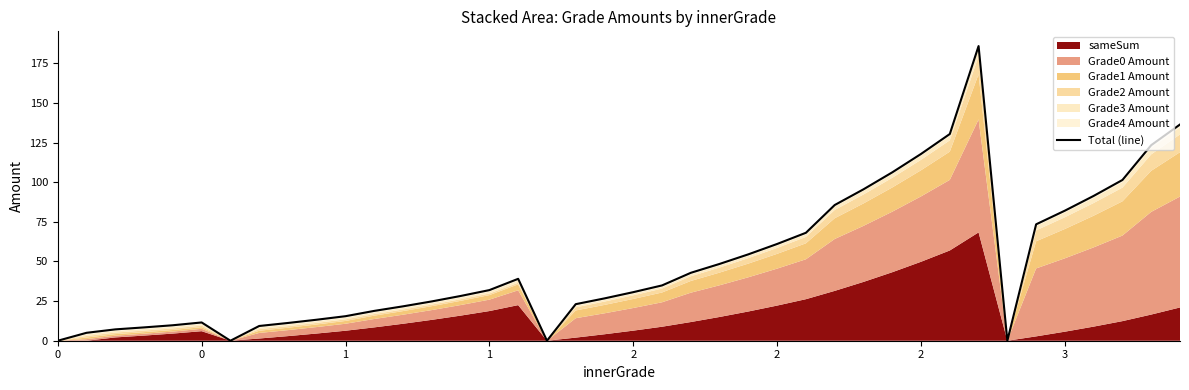

What is the sum of all values?

1976.2